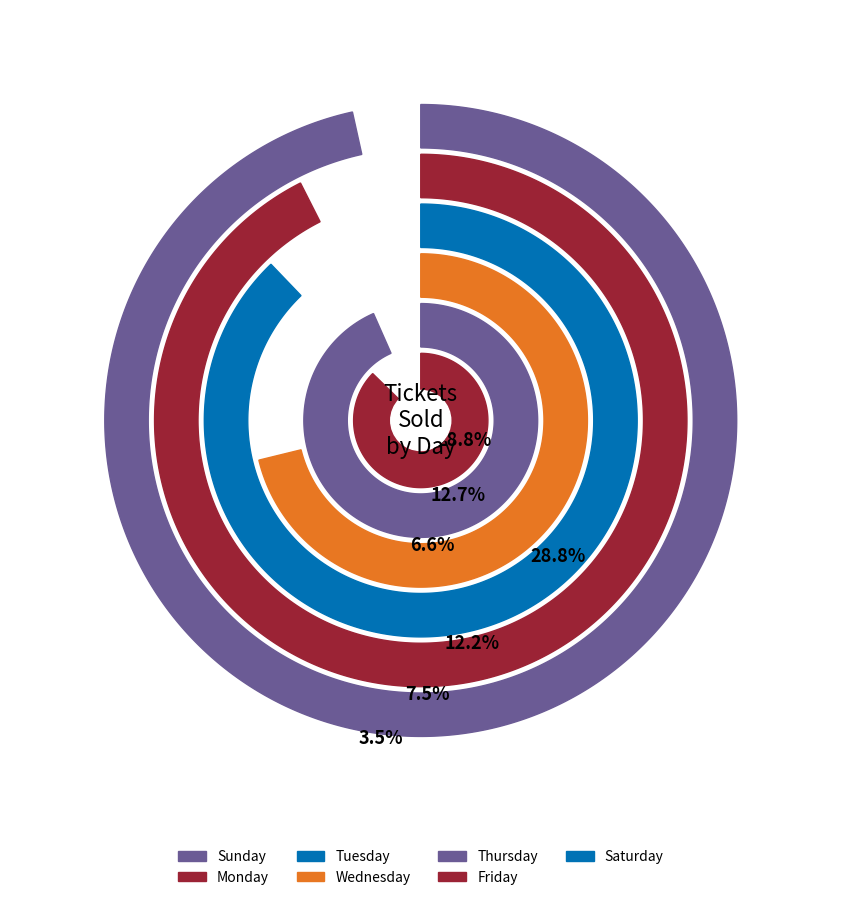

What is the largest slice in the pie chart?

Wednesday